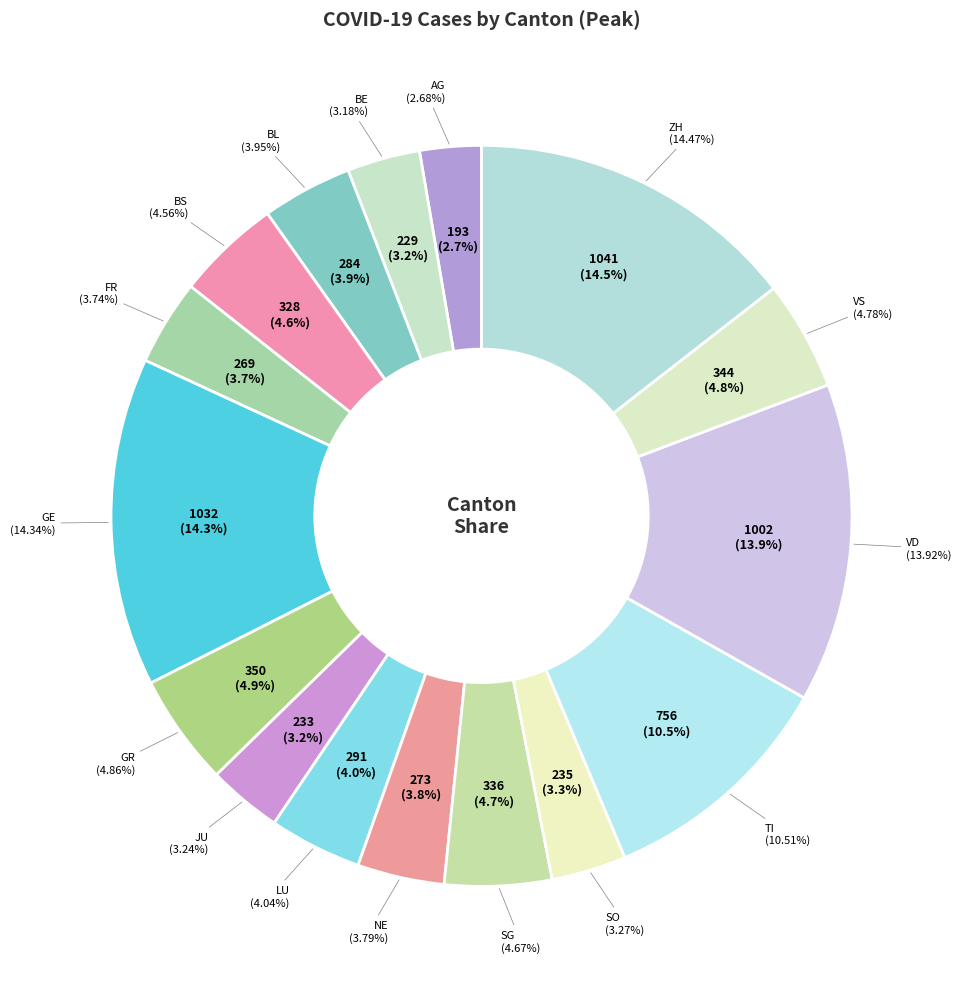

What is the change in value from AG to FR?

+76